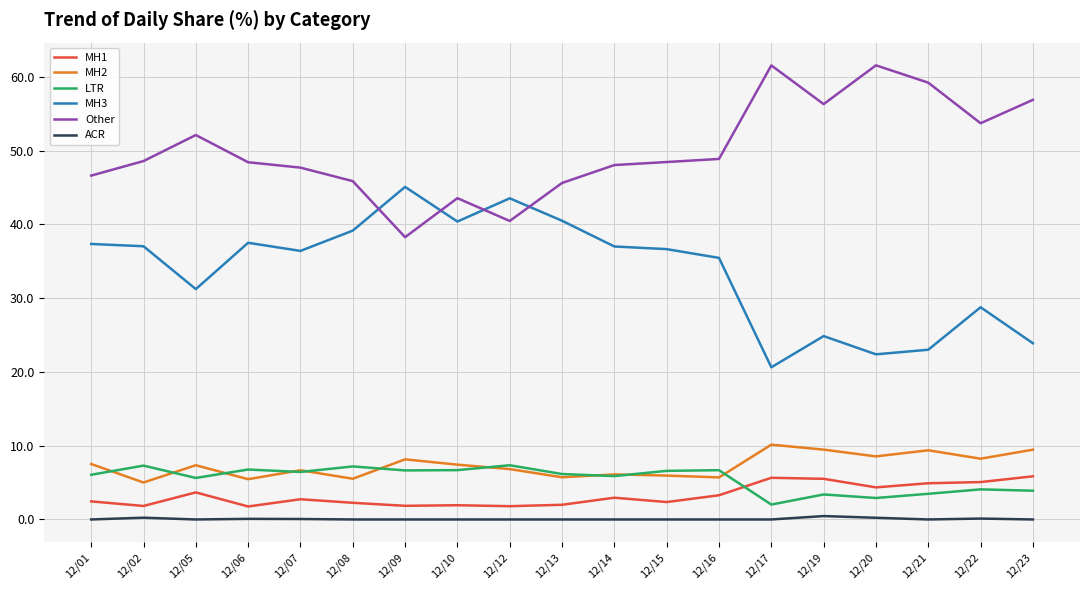

The value of MH2 at 12/10 is 7.4. True or false?

True